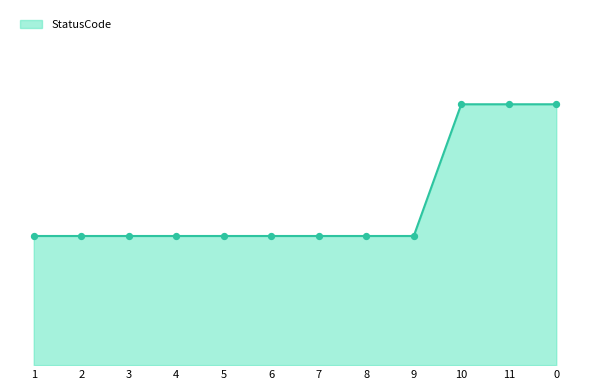

Approximately how many times larger is the value at 3 compared to 6?

1.0